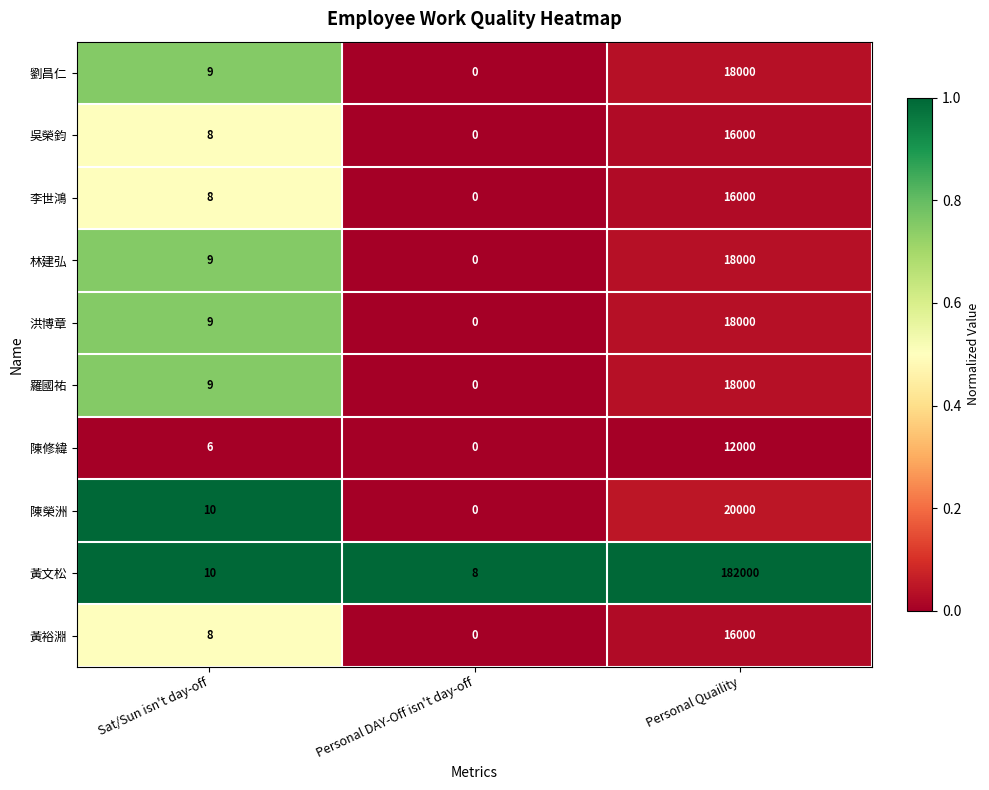

What is the difference between the maximum and minimum values in the 林建弘 series?

18000